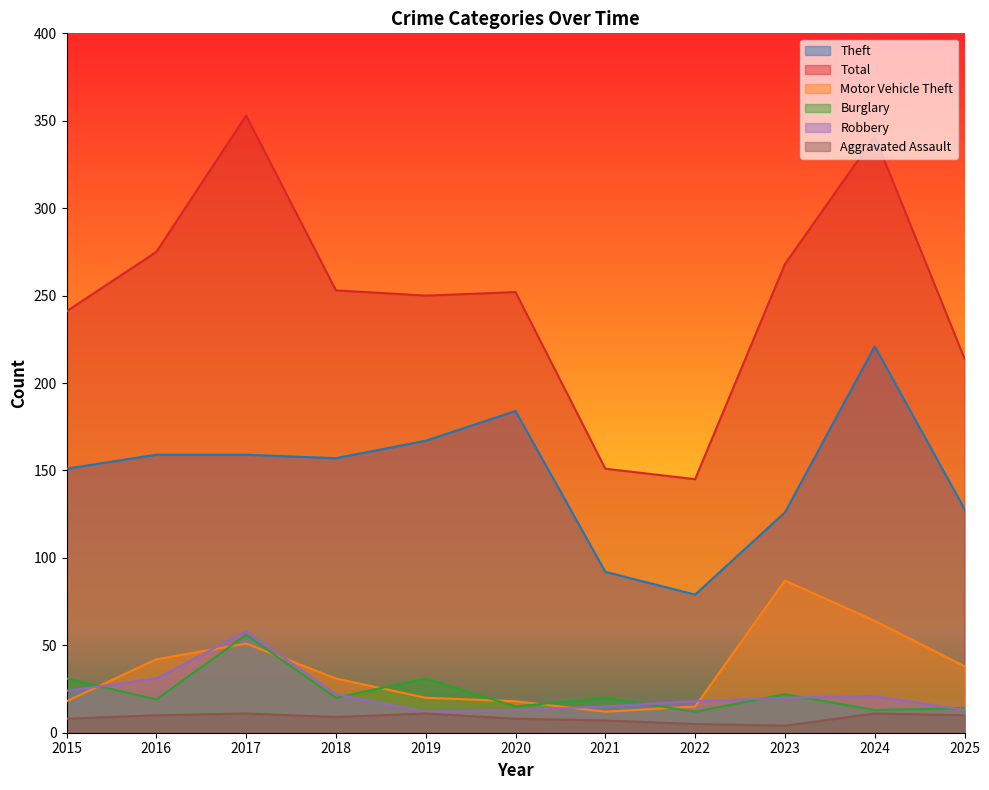

How many series are shown in this chart?

6